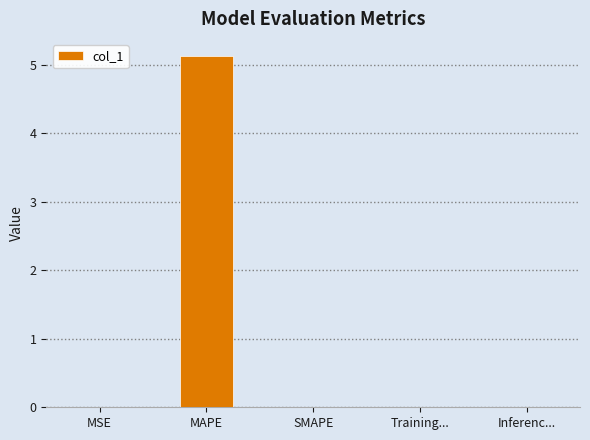

Which category has the highest value across all series?

MAPE